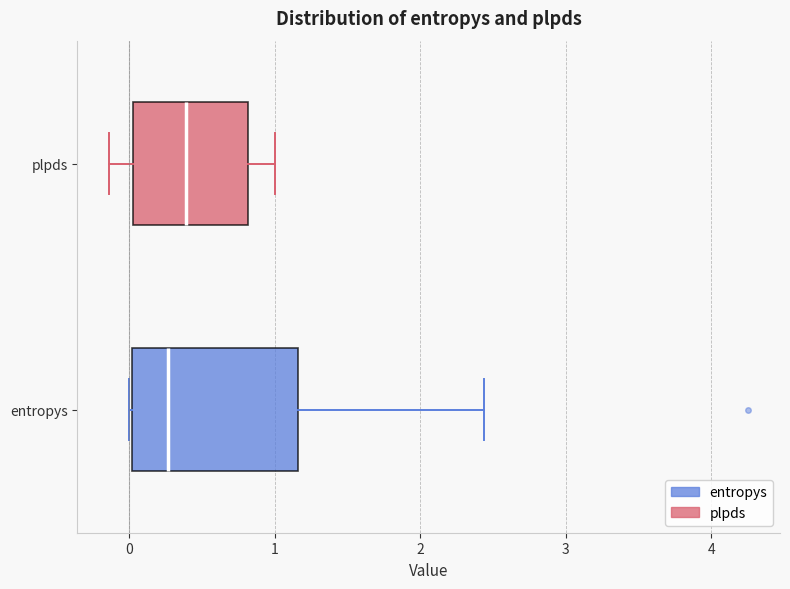

Which box has the furthest to the right median line?

plpds